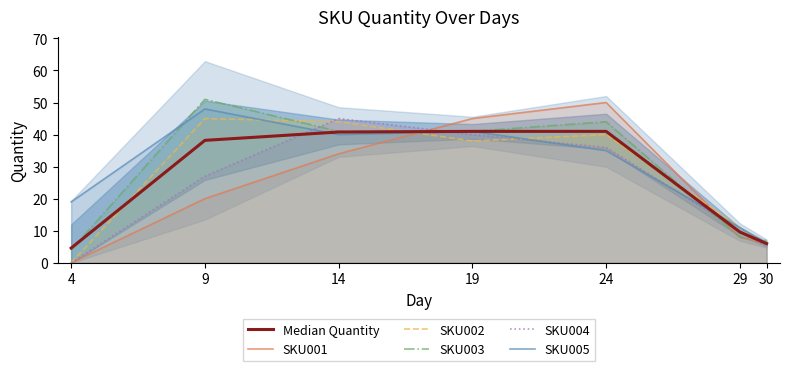

How many lines are shown in the chart?

6